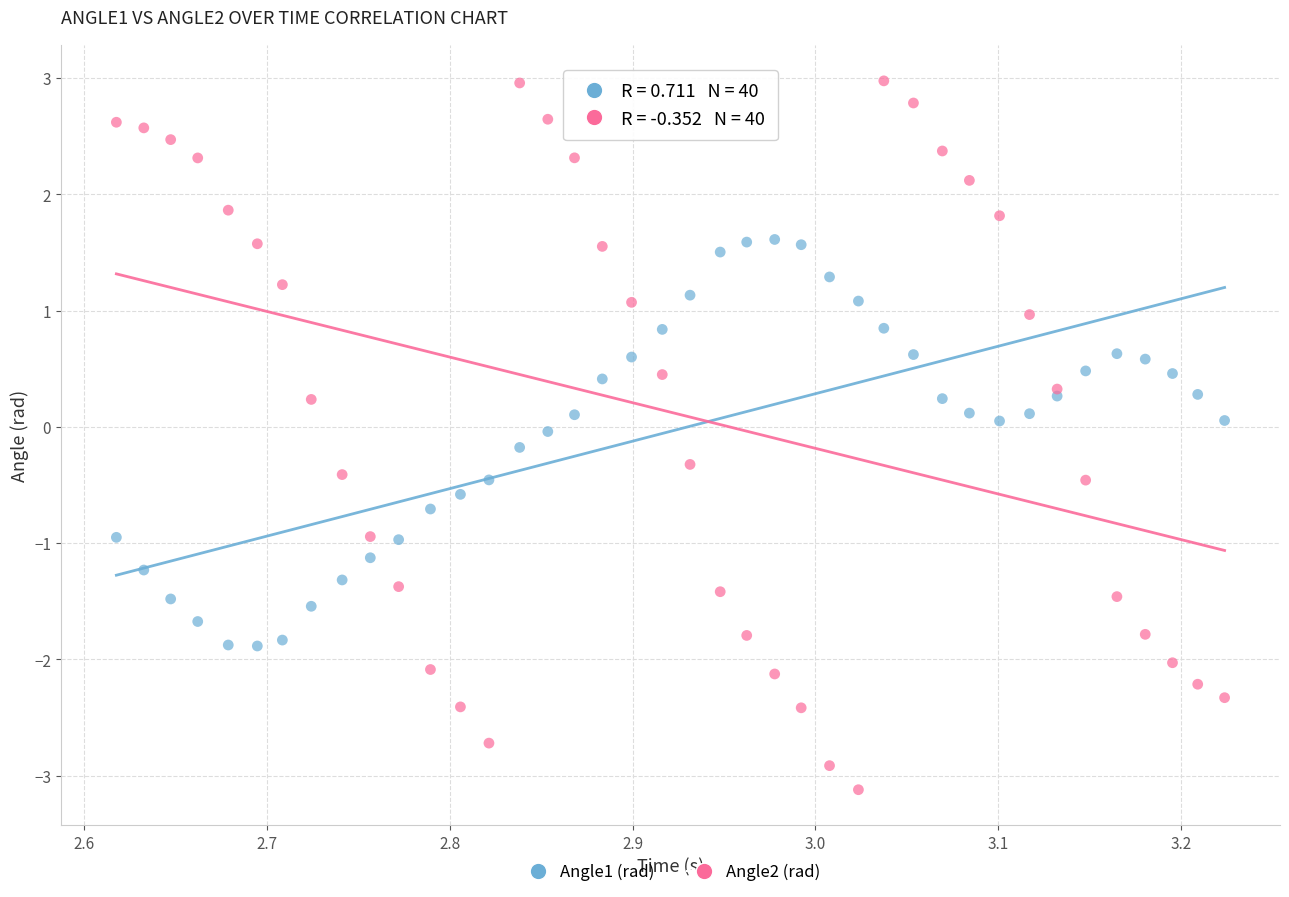

What are all the series names shown in the legend?

Angle1 (rad), Angle2 (rad)